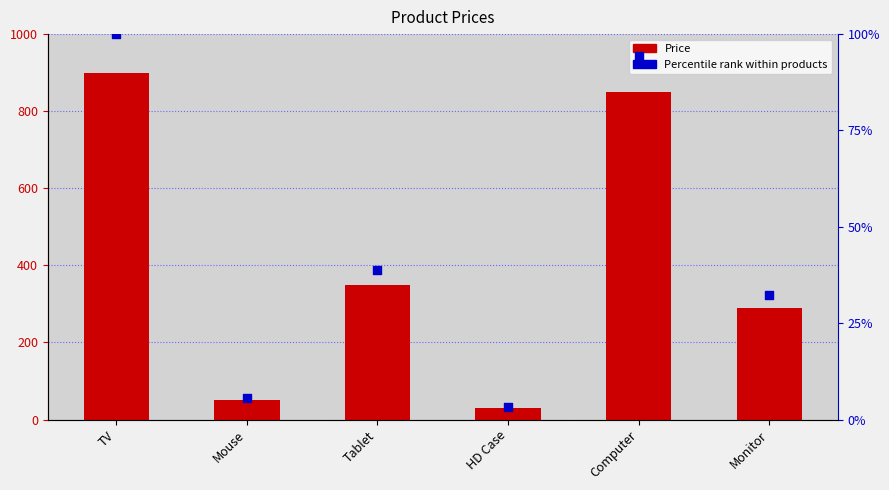

Which series contains the lowest Y value?

Percentile rank